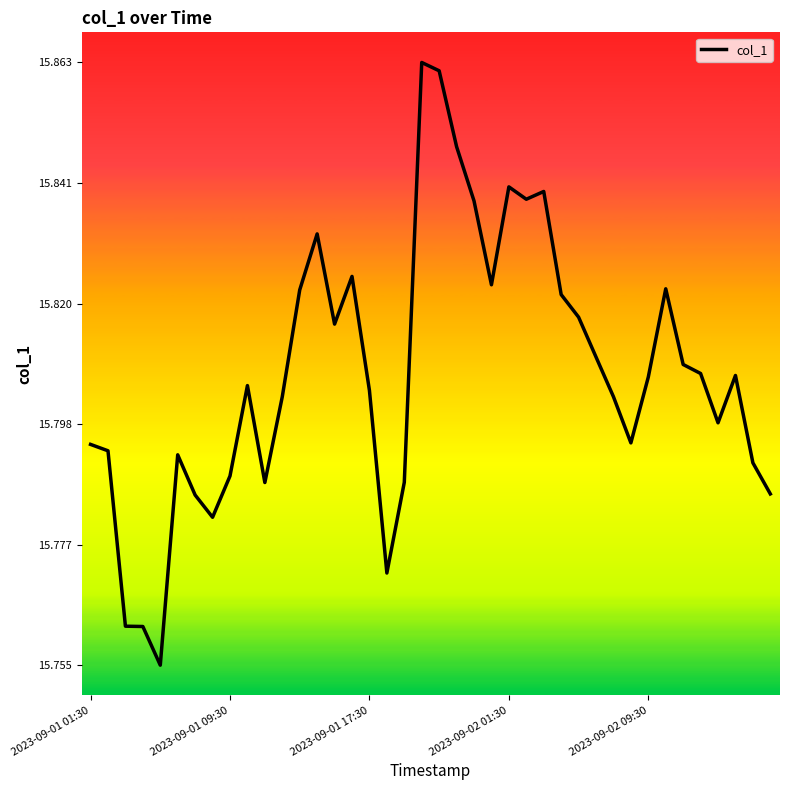

Where is the first local maximum?

5